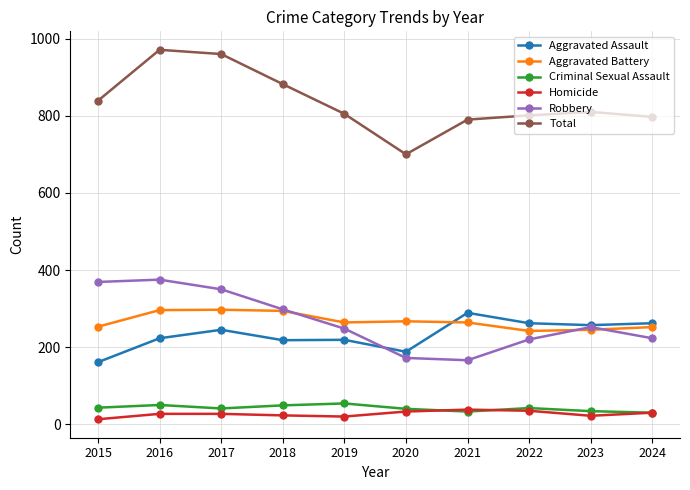

Is this an area chart (filled region under the line)?

No